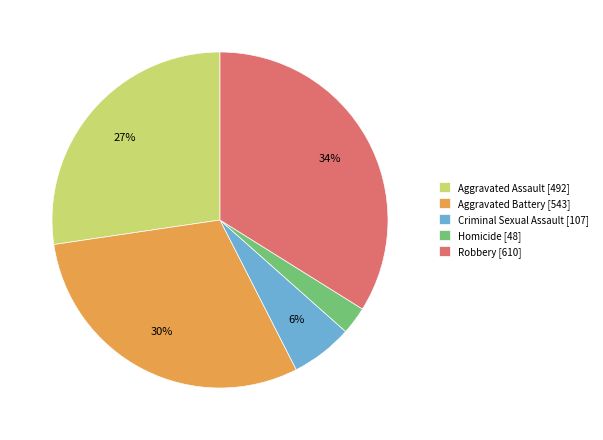

What percentage is the Homicide slice, to the nearest percent?

3%